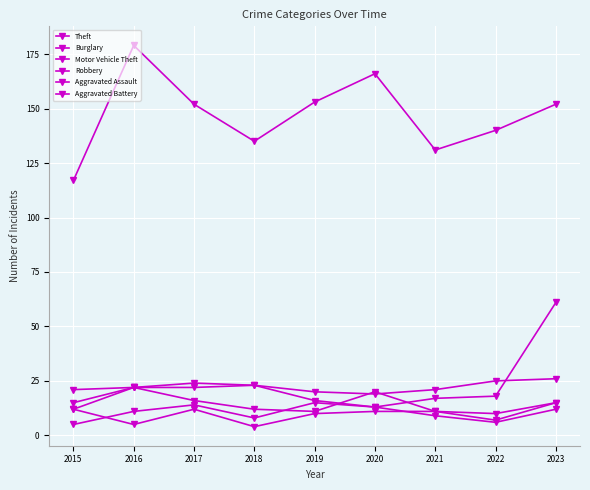

Does the chart have visible grid lines?

Yes